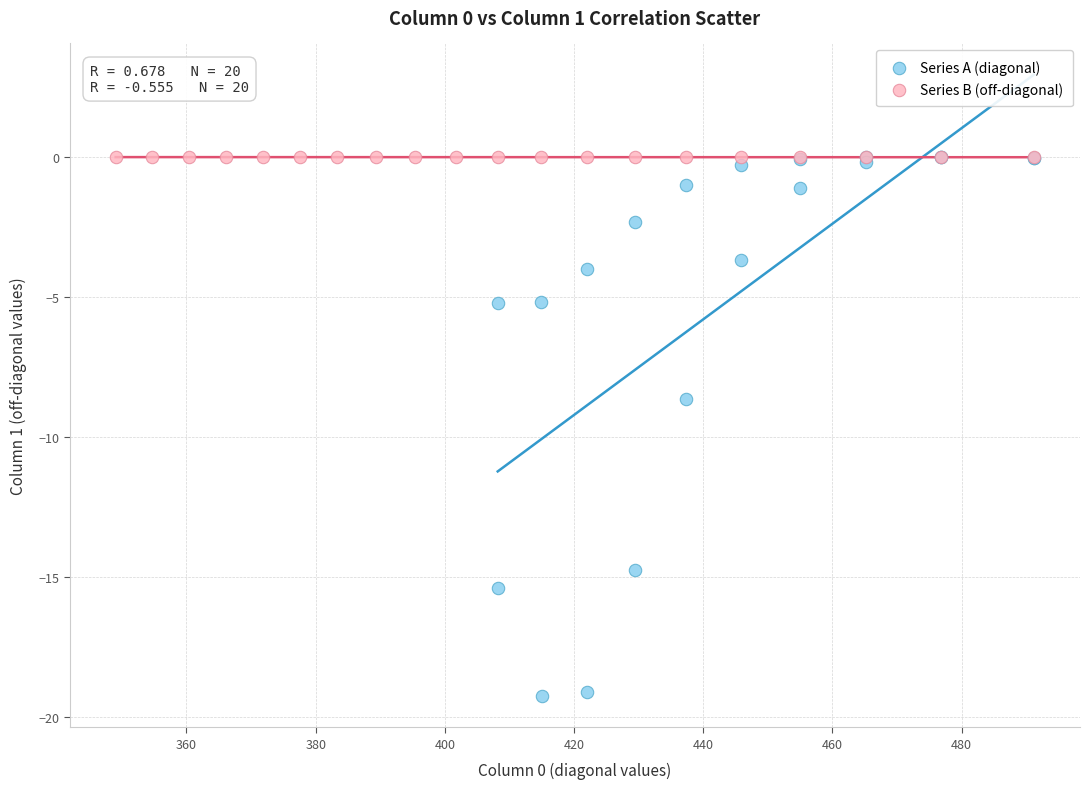

What are all the series names shown in the legend?

Series A (diagonal), Series B (off-diagonal)